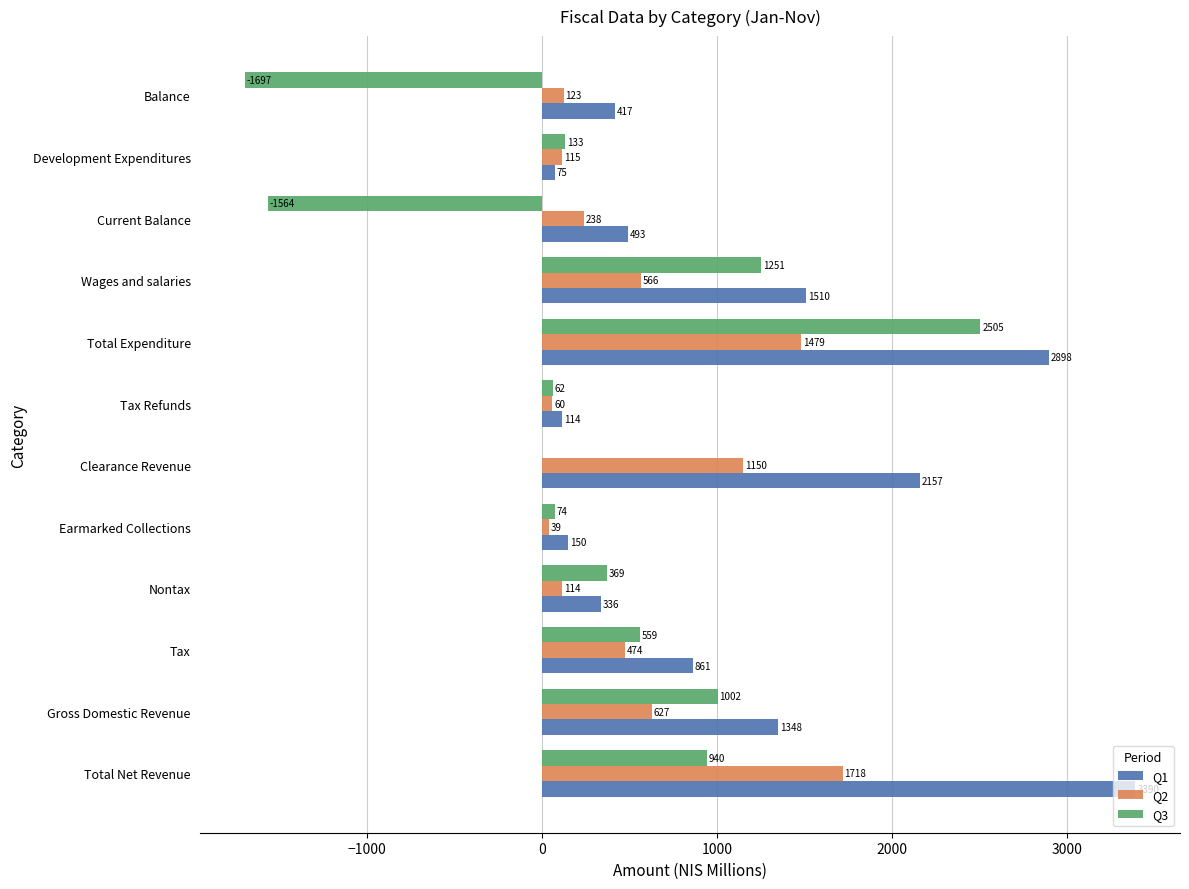

Between Total Net Revenue and Clearance Revenue, which series saw the biggest shift?

Q1